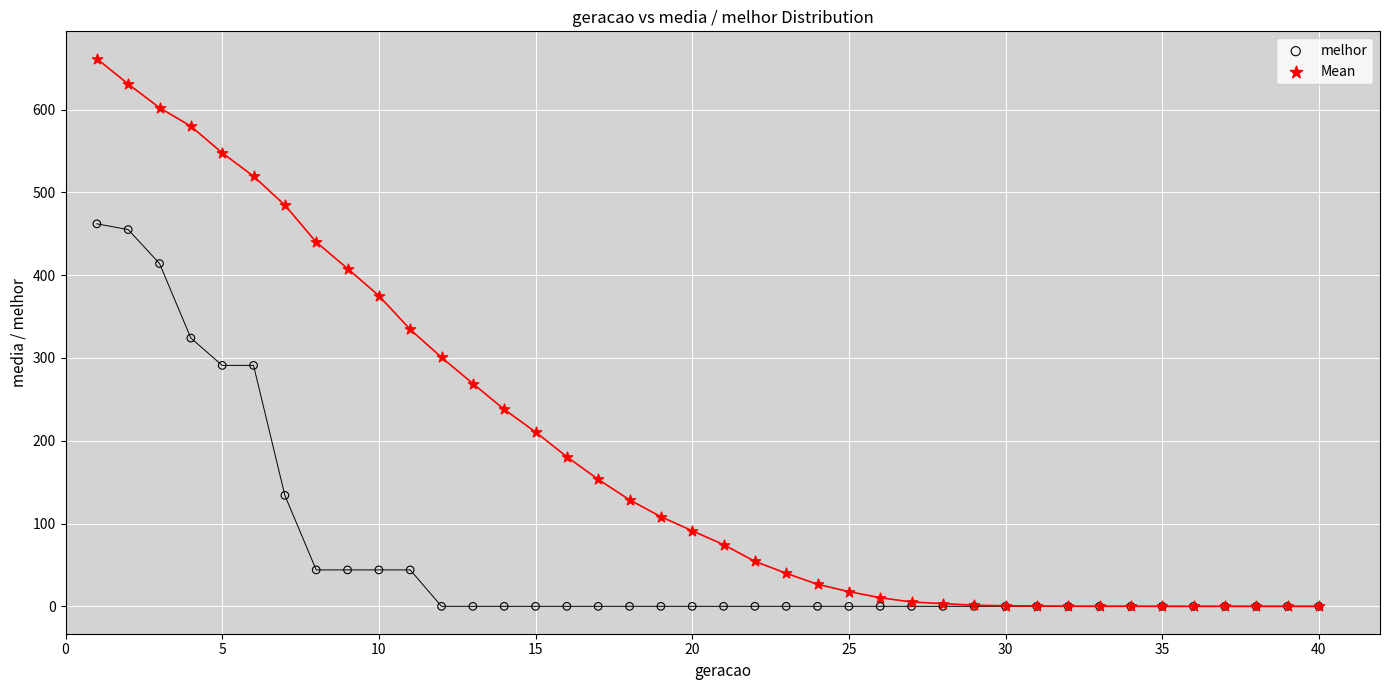

What are all the series names shown in the legend?

melhor, Mean